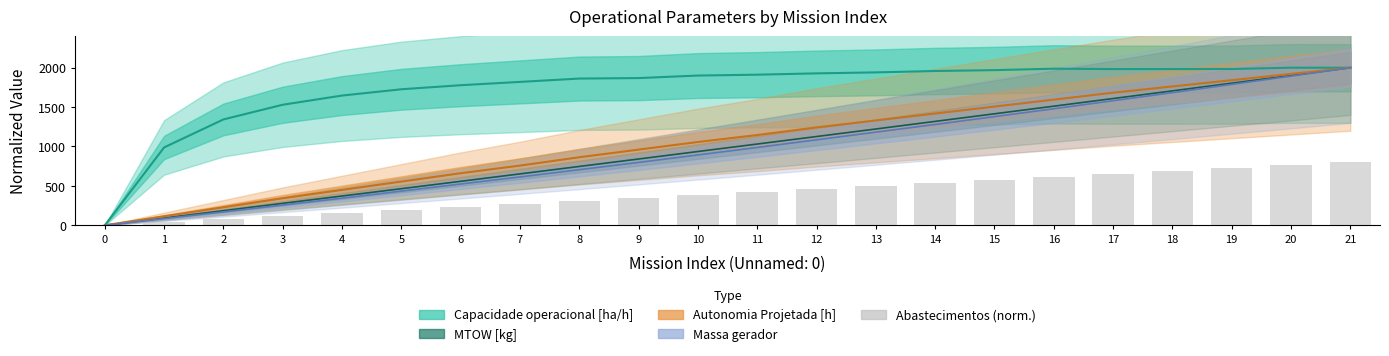

What is the value of the 6th bar from the left?

190.5